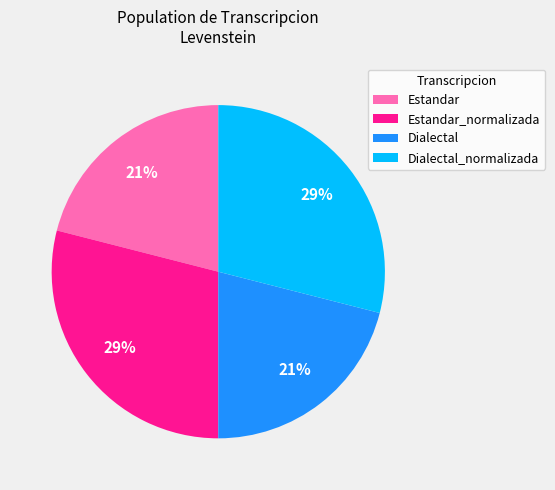

The Estandar slice represents 21% of the pie. True or false?

True